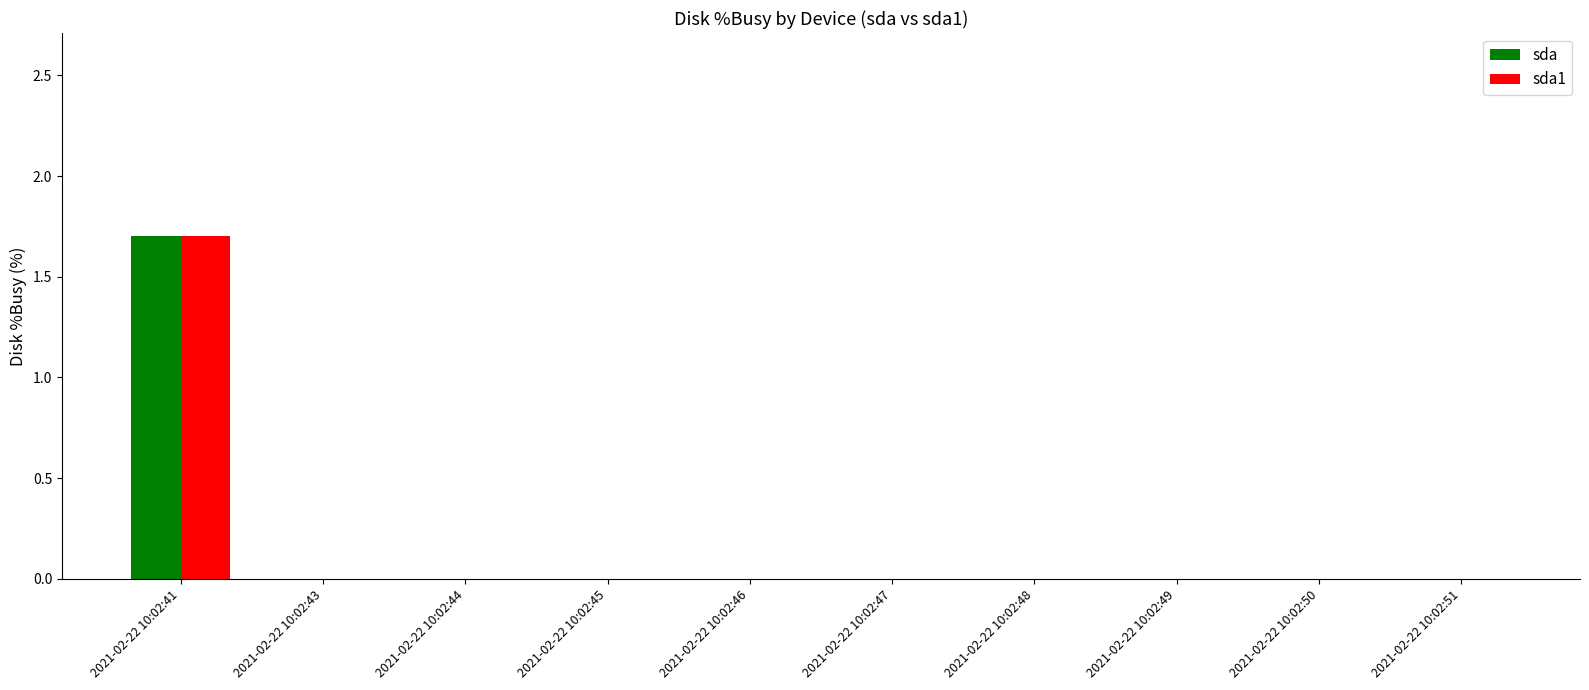

At which category is the sum across all series the highest?

2021-02-22 10:02:41